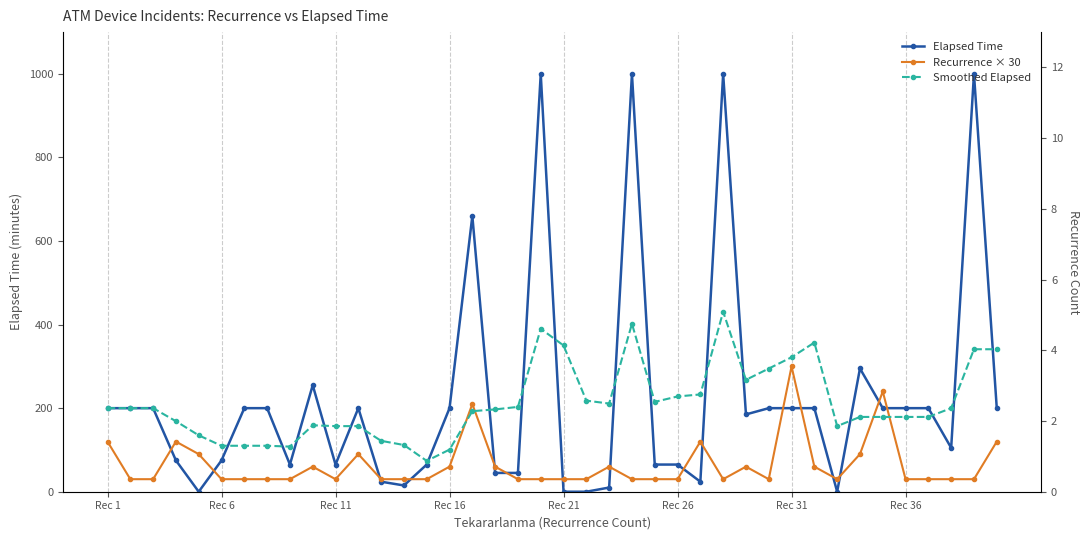

Does the chart display data point markers on the line(s)?

Yes